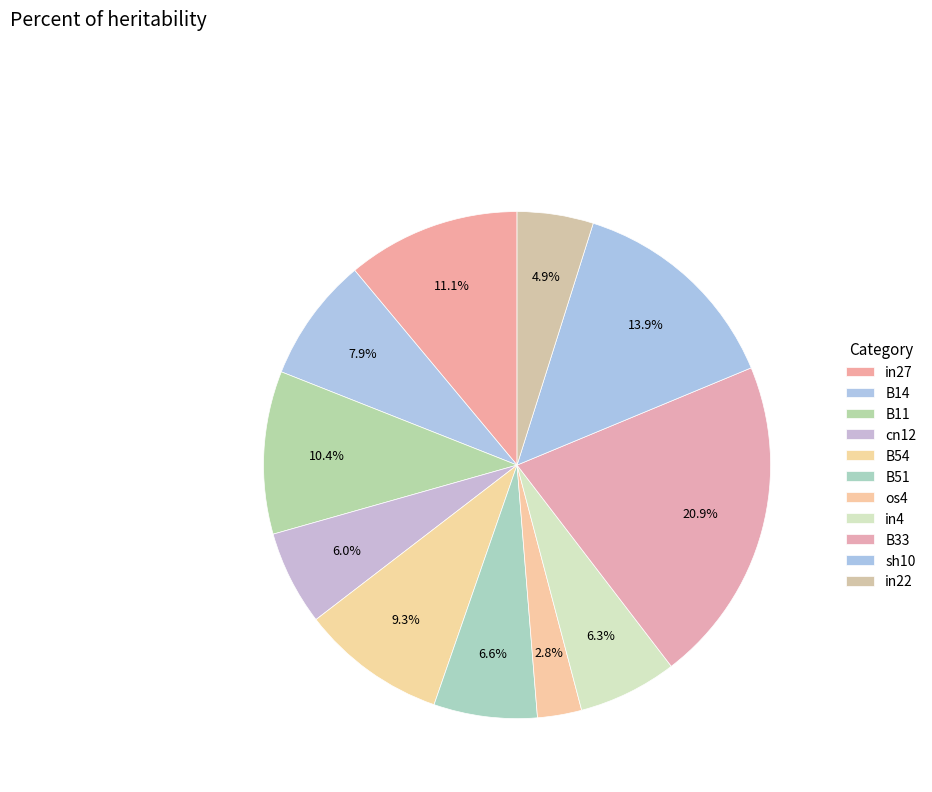

Combined, what portion of the pie is B14 and in22?

12.8%